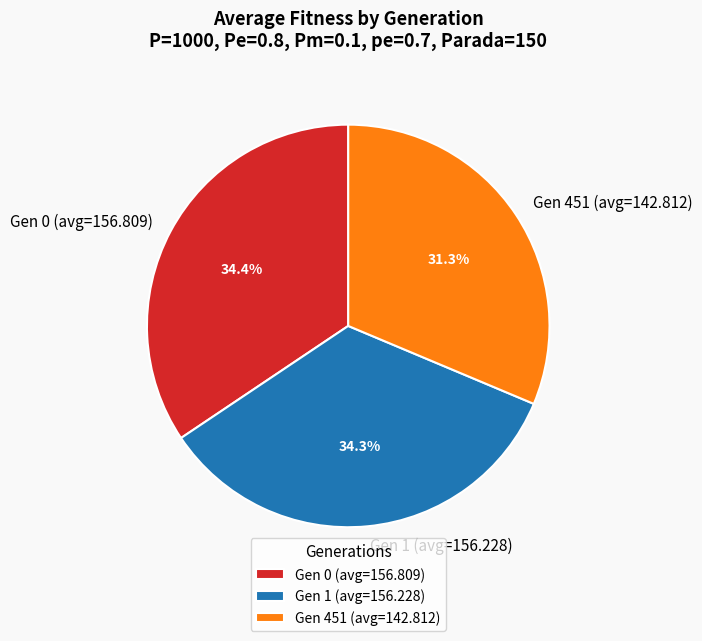

How many segments does this pie chart have?

3